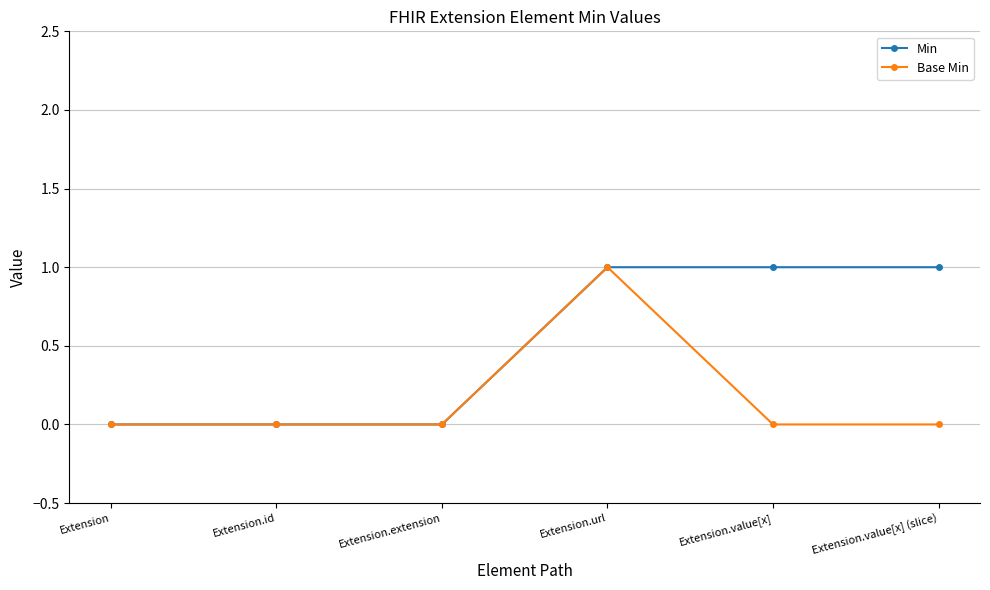

What position from the right is Extension.extension?

4